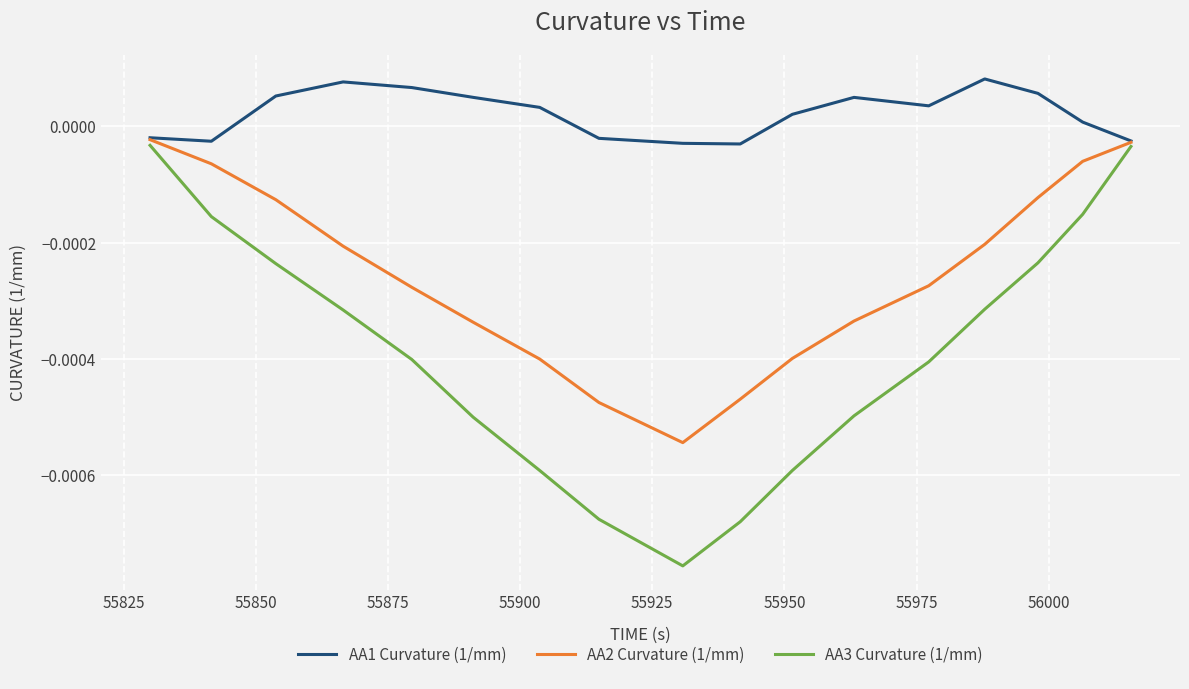

Rank the series by their average value, from lowest to highest.

AA3 Curvature (1/mm), AA2 Curvature (1/mm), AA1 Curvature (1/mm)